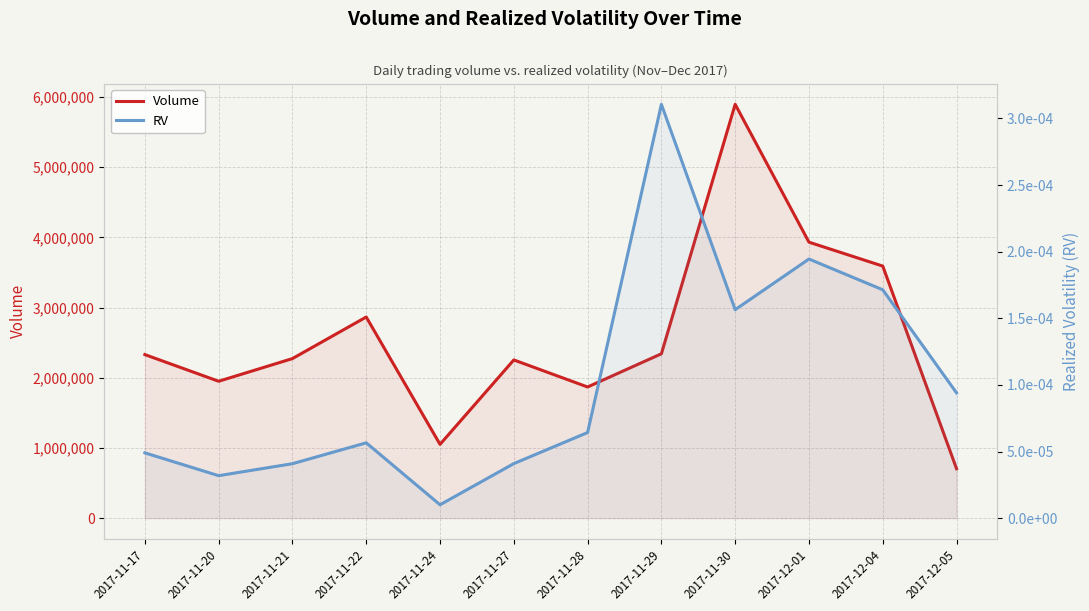

How many interior local valleys does the Volume series have?

3